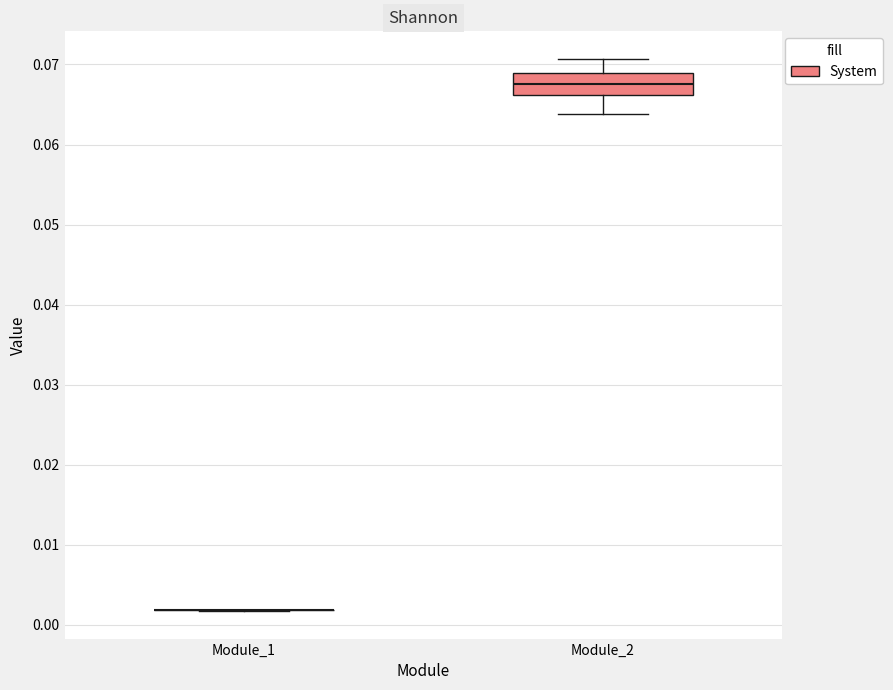

Which box is the tallest, from its lower edge to its upper edge?

Module_2